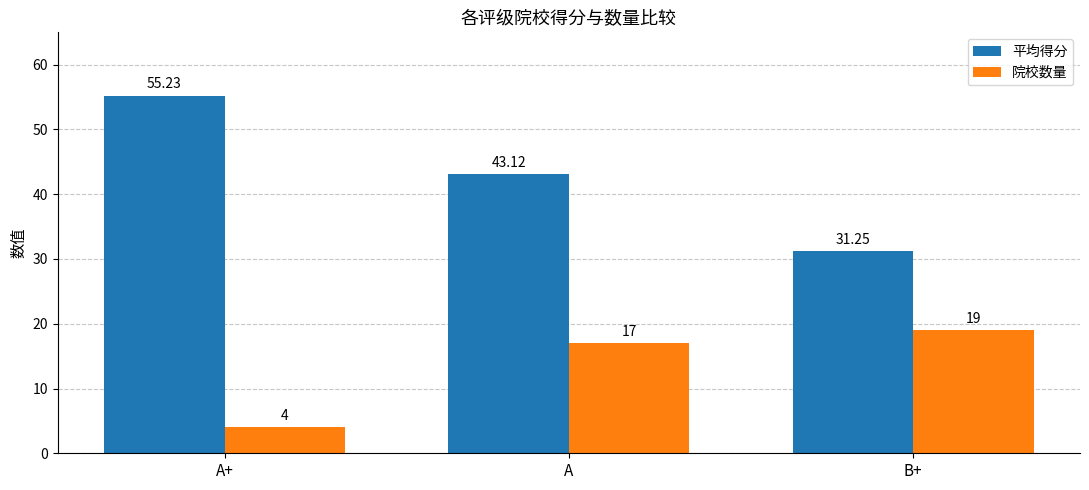

Which series has the largest total across all categories?

平均得分